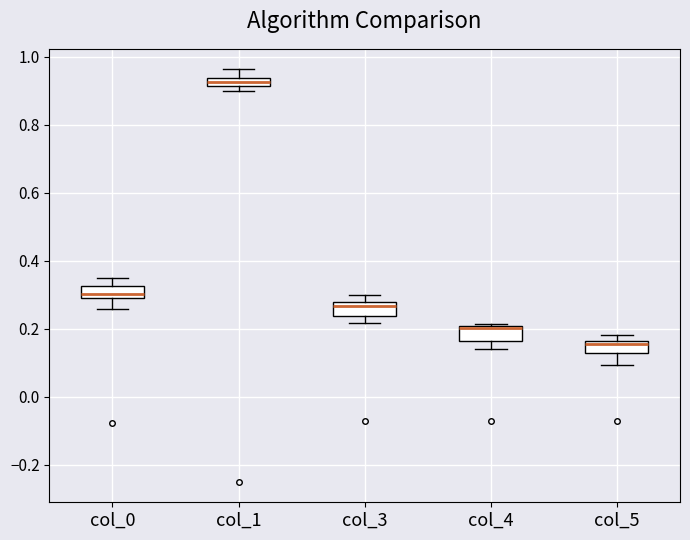

Where is the upper edge of the box for col_1 on the y-axis? The values are not printed on the chart, so give them approximately, as read against the axis.

0.94